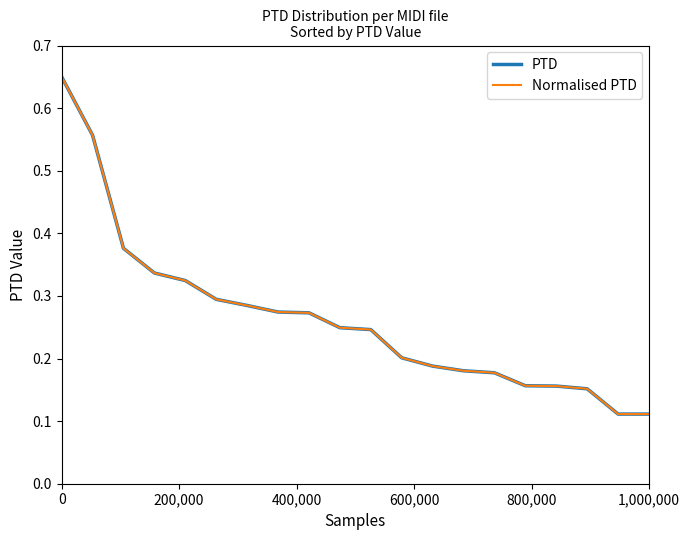

What is the maximum value shown in the chart?

0.7